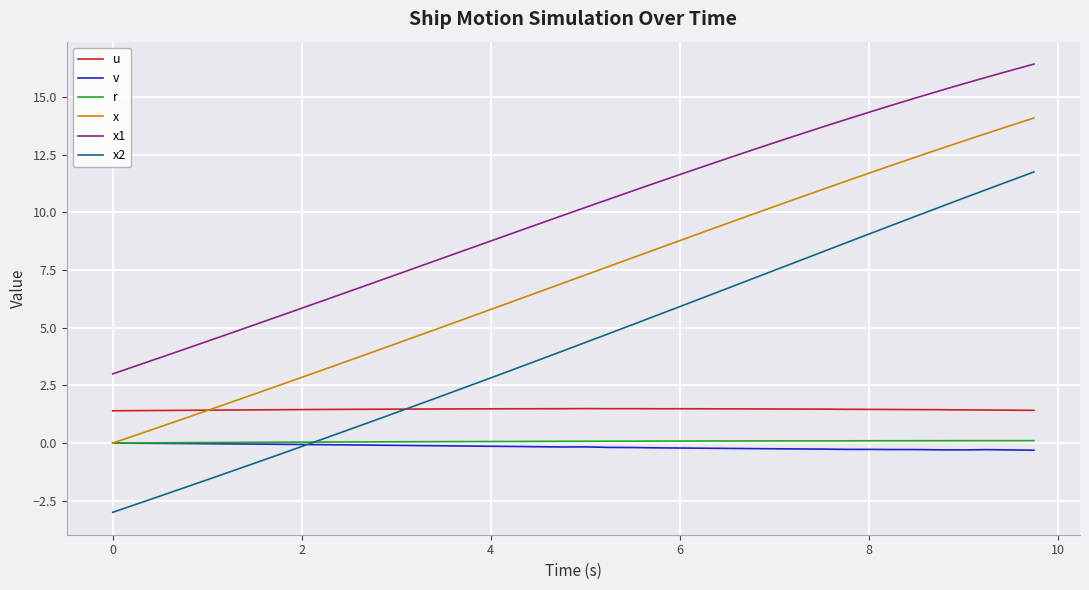

What are all the series names shown in the legend?

u, v, r, x, x1, x2